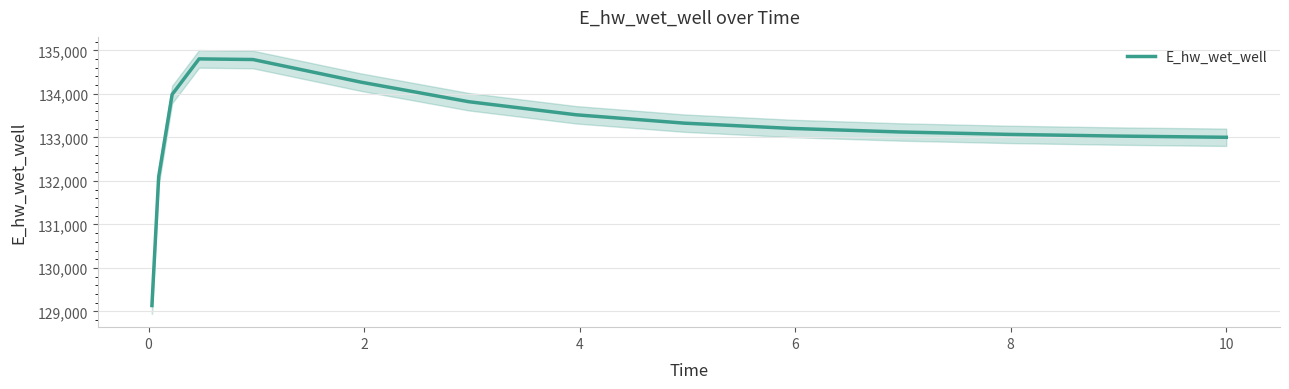

What is the highest value of the E_hw_wet_well series?

134803.3